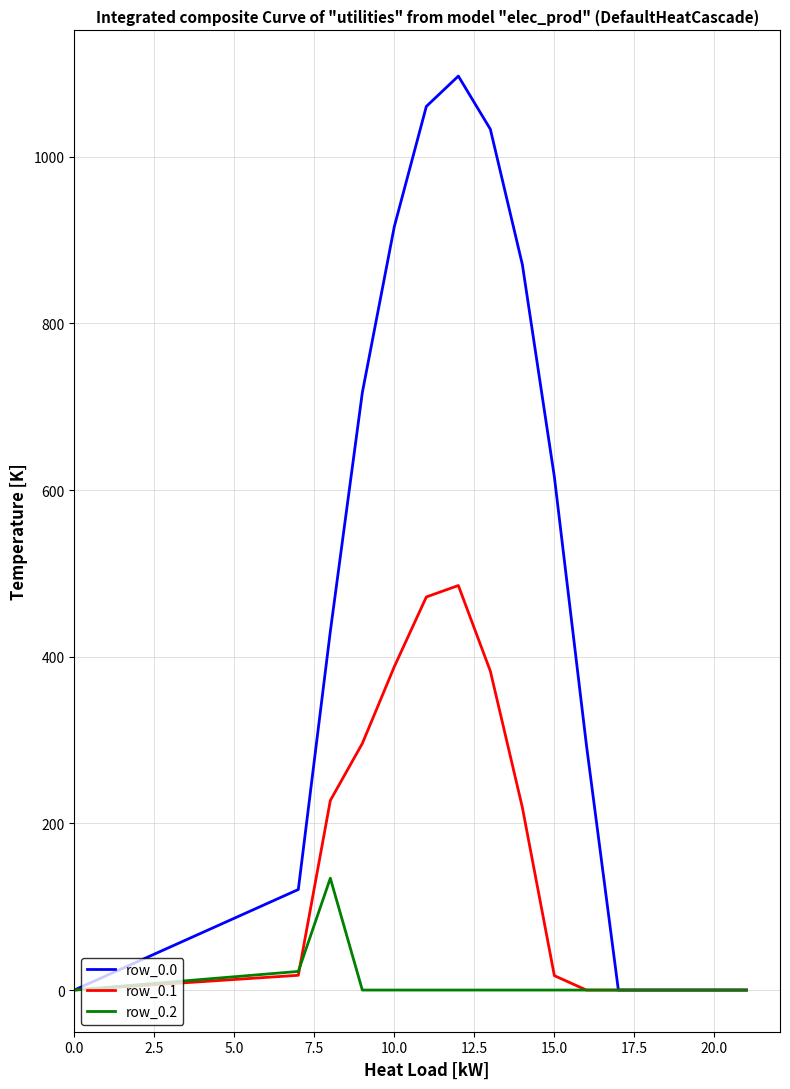

List the series in order of their peak value, lowest first.

row_0.2, row_0.1, row_0.0